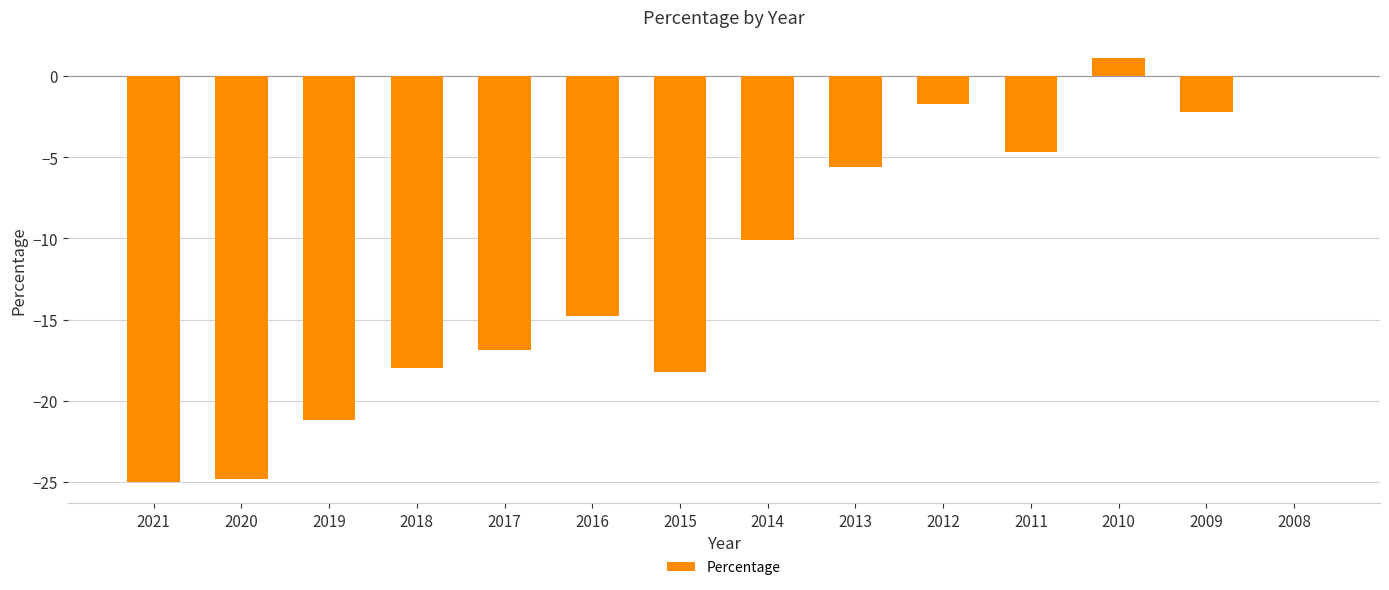

What is the sum of all values?

-162.1